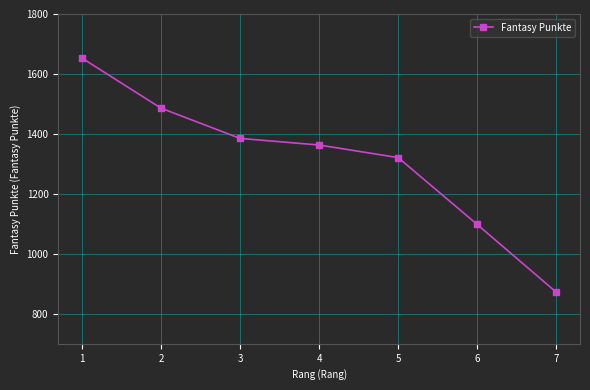

What is the value of the 3rd point from the left?

1385